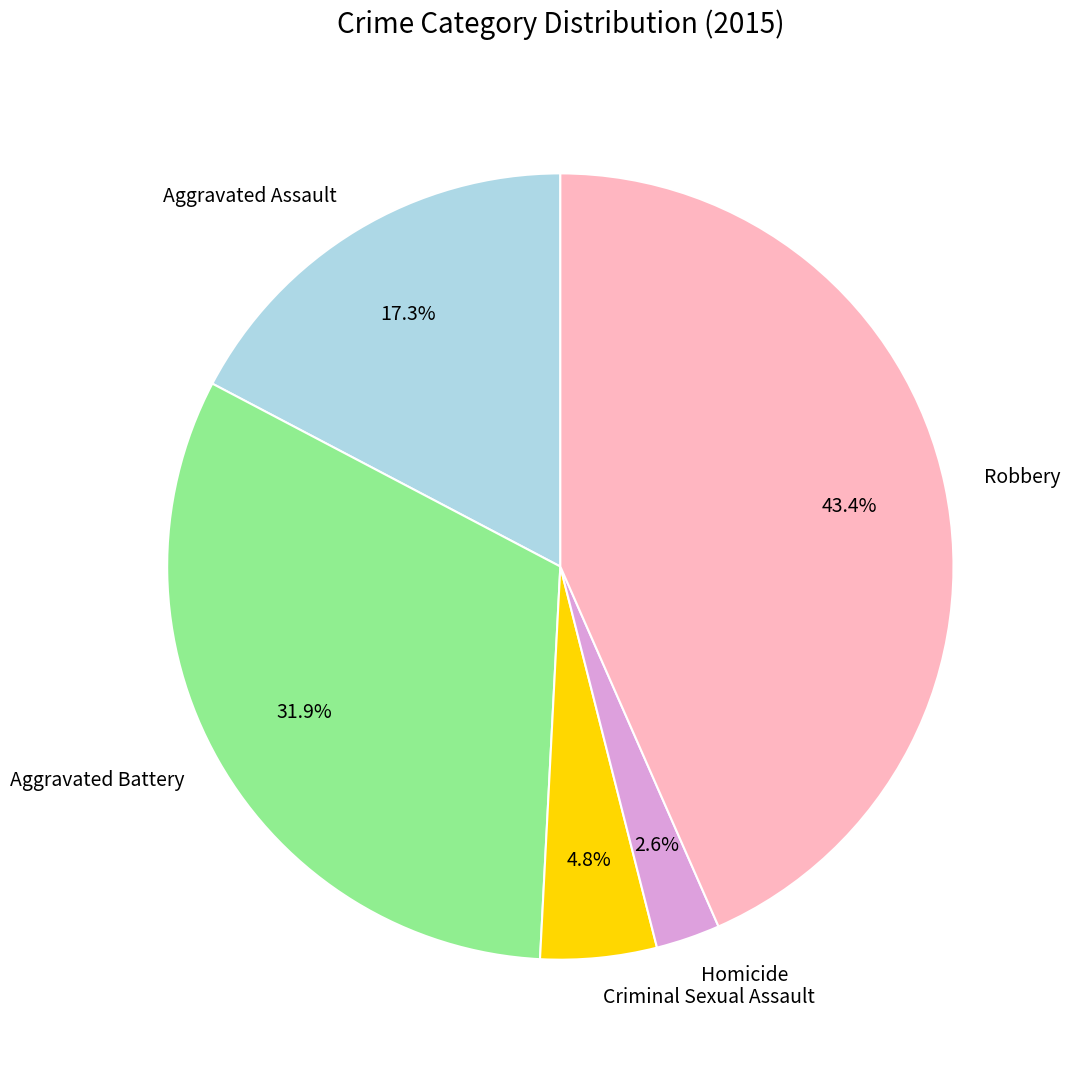

To the nearest percent, what is the combined percentage of Robbery and Aggravated Battery?

75%